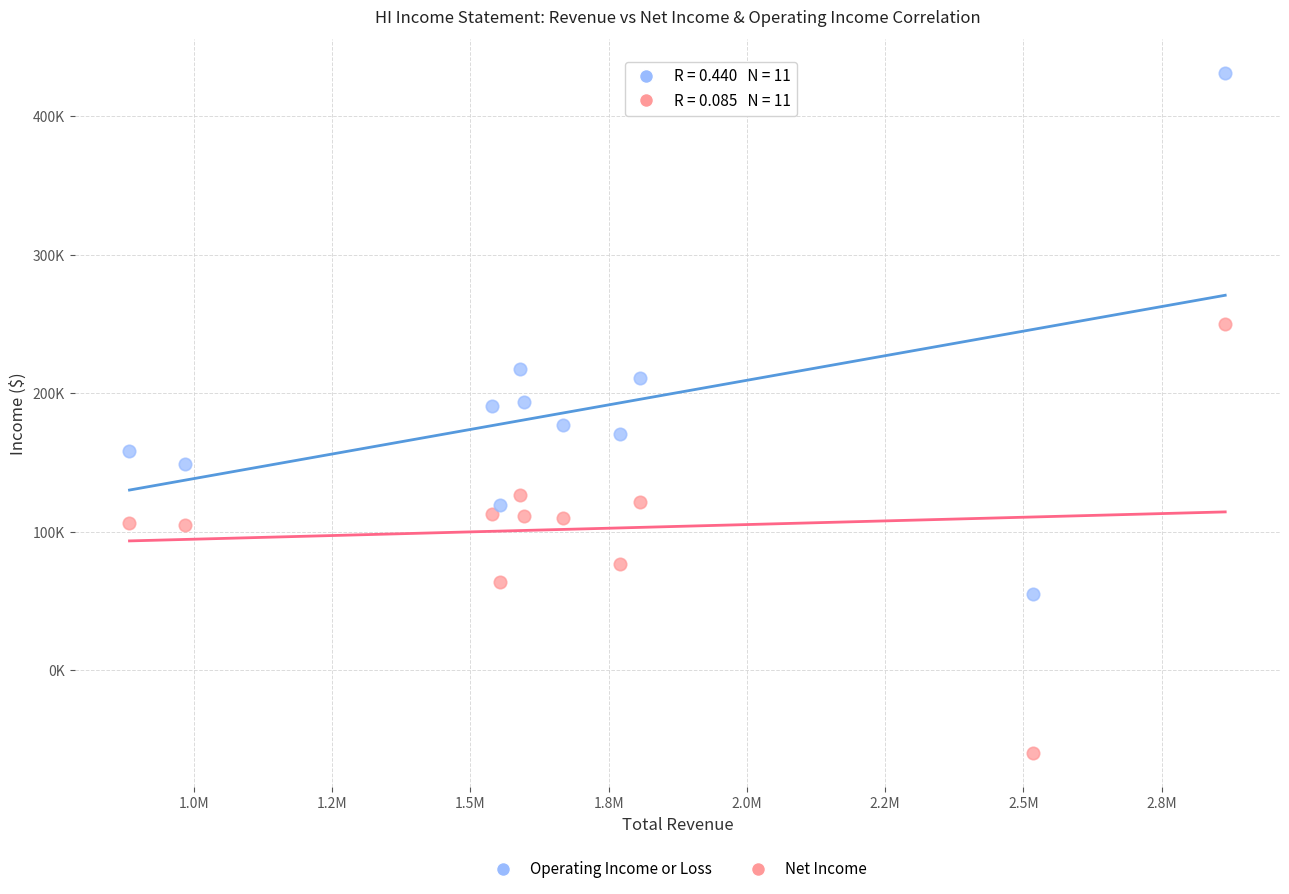

Which series has the widest spread of Y values?

Operating Income or Loss